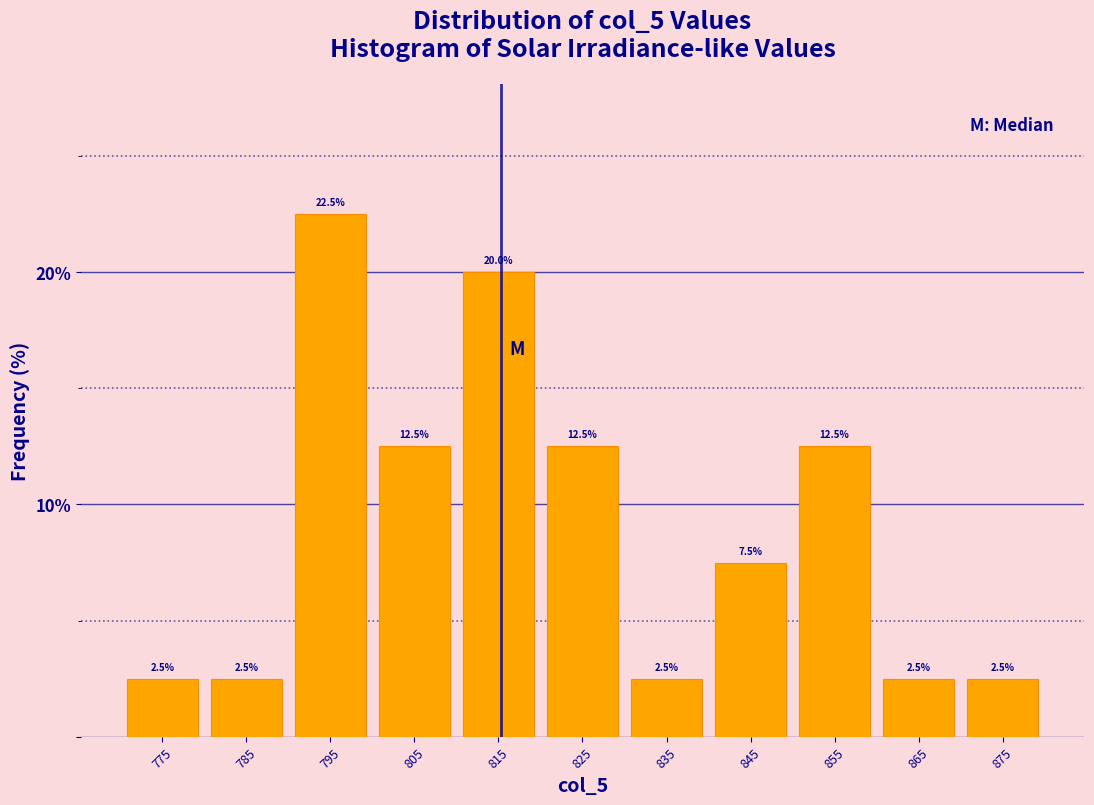

Reading left to right, list every bar in this chart as the range it spans on the x-axis followed by its height.

770 to 780: 2.5
780 to 790: 2.5
790 to 800: 22.5
800 to 810: 12.5
810 to 820: 20.0
820 to 830: 12.5
830 to 840: 2.5
840 to 850: 7.5
850 to 860: 12.5
860 to 870: 2.5
870 to 880: 2.5